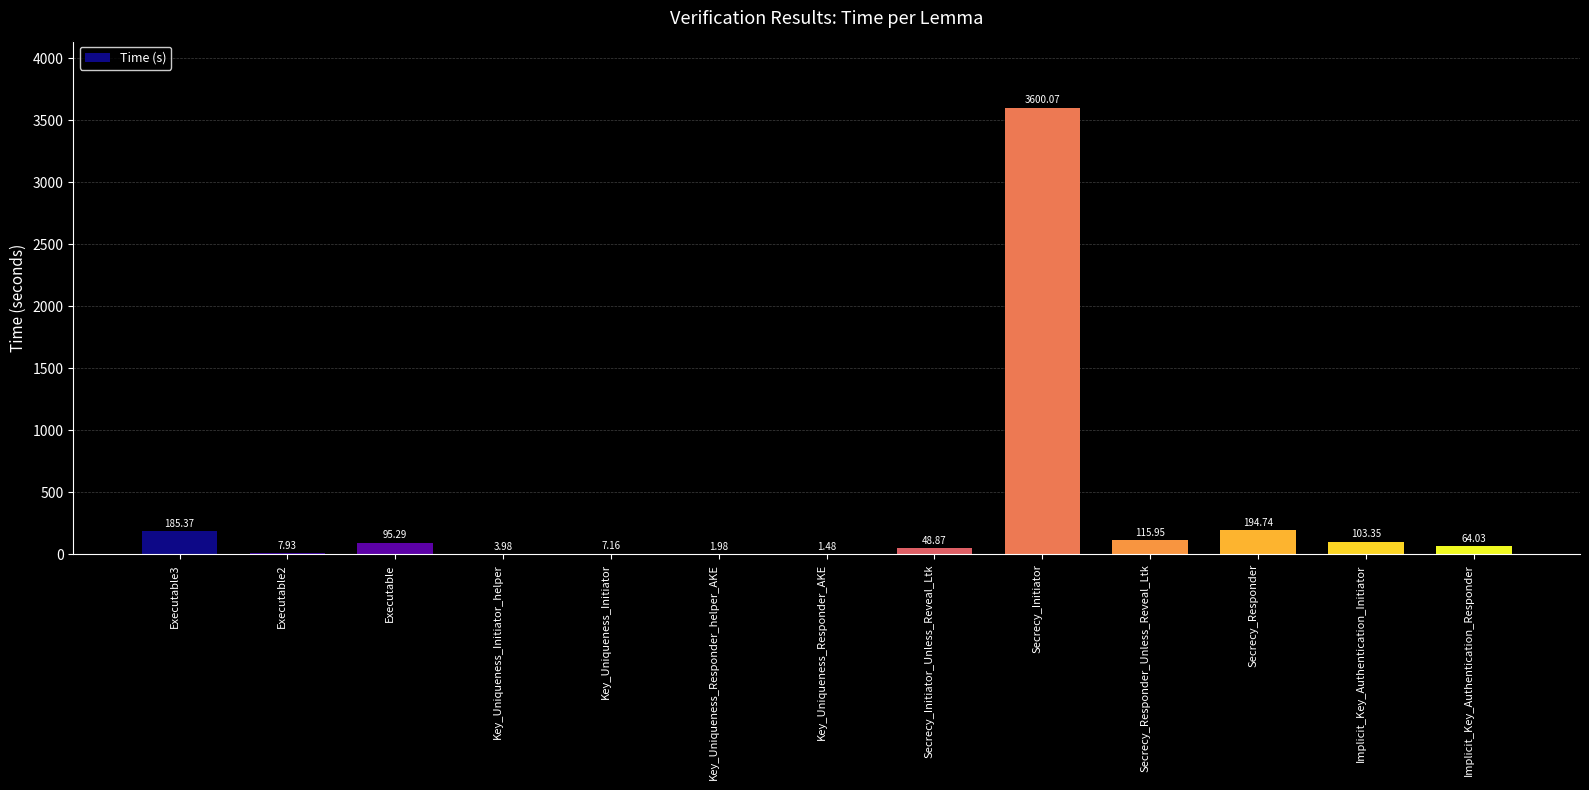

What is the sum of the values at Secrecy_Initiator_Unless_Reveal_Ltk and Secrecy_Responder_Unless_Reveal_Ltk?

164.8